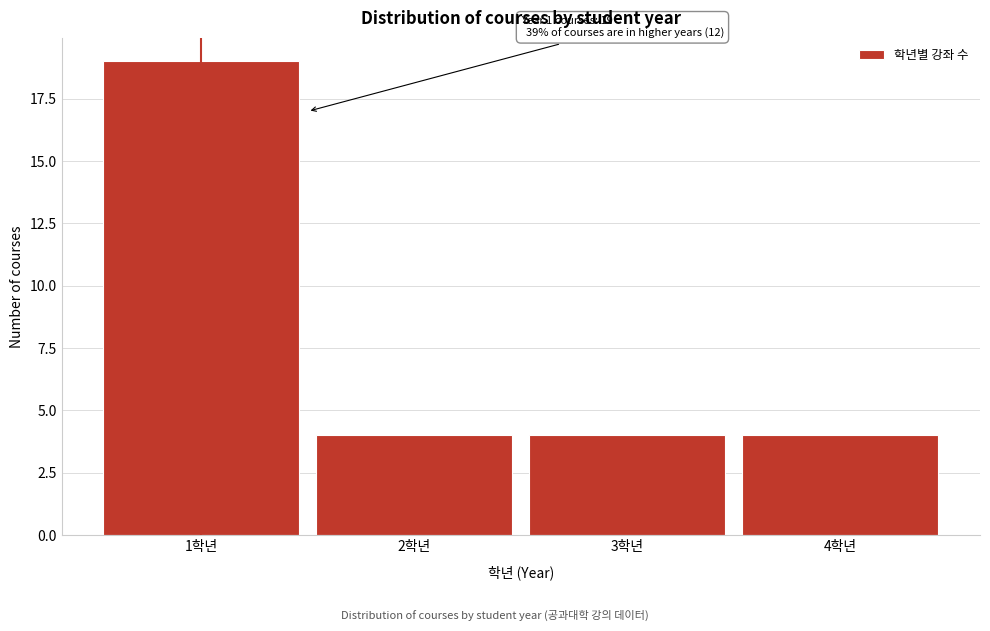

Over which range of the x-axis is the bar tallest?

0.5 to 1.5